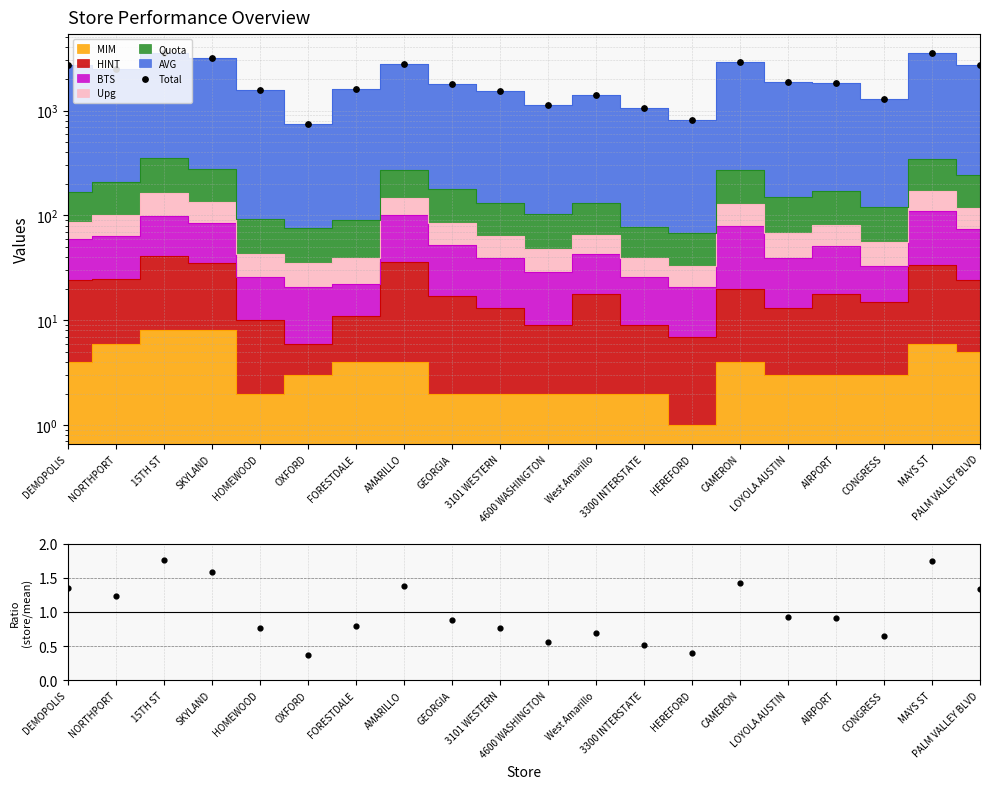

At how many categories does at least one series exceed 3042?

3